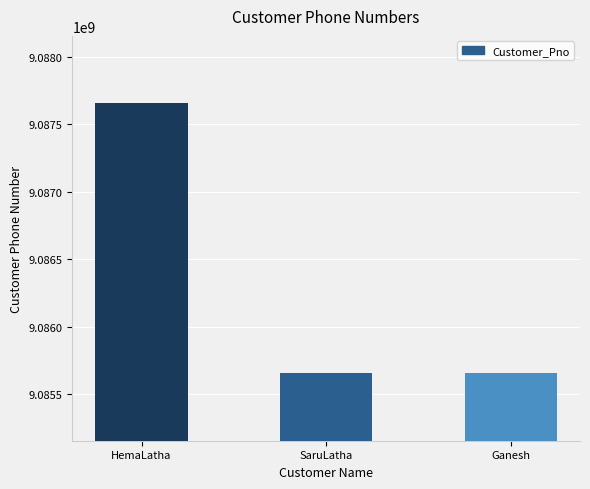

Read the value at HemaLatha.

9087654345